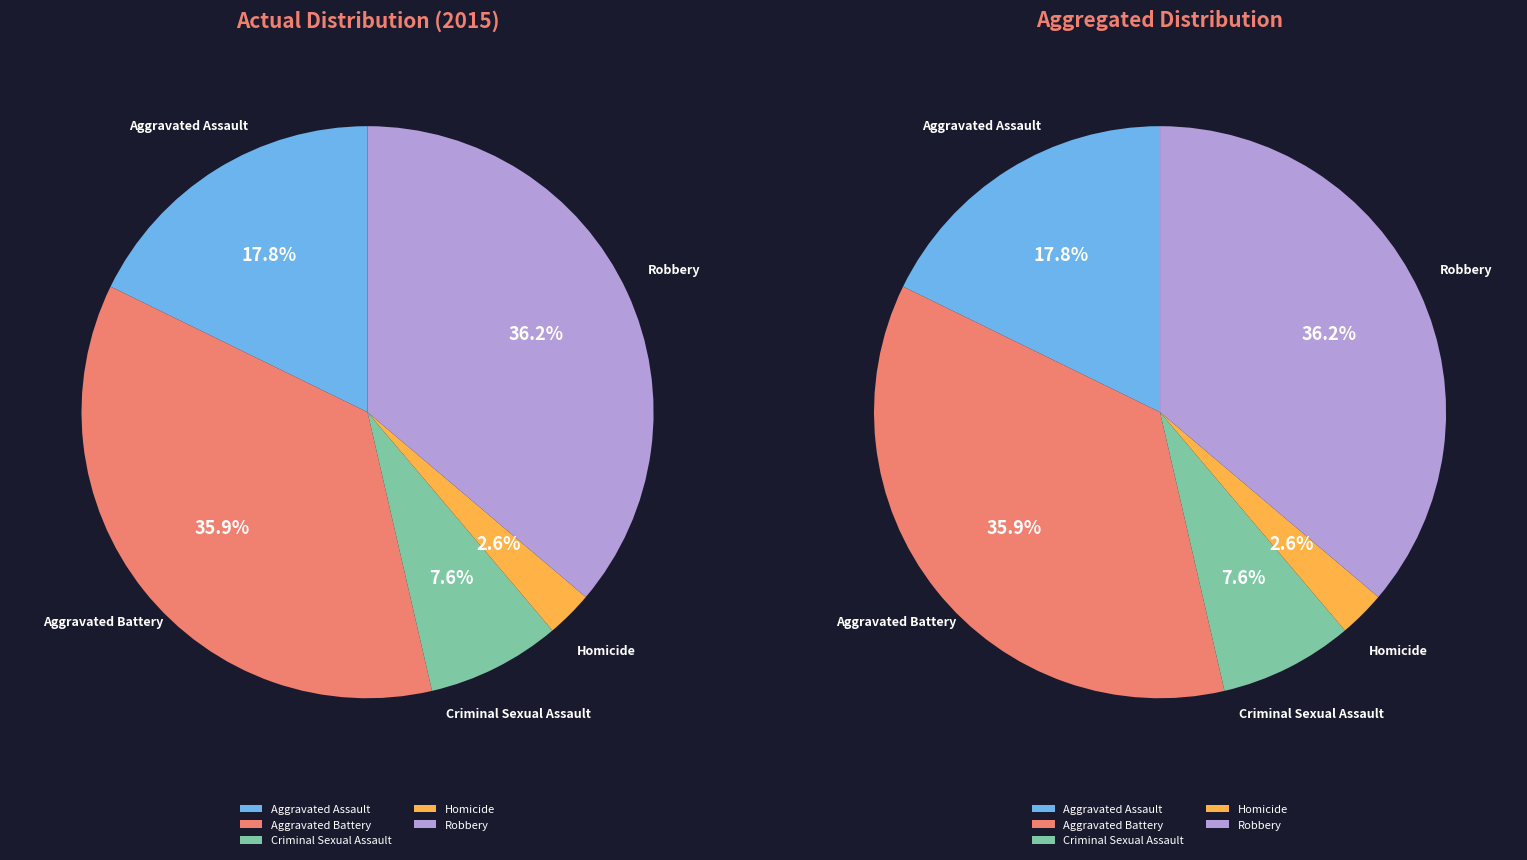

Combined, what portion of the pie is Aggravated Battery and Aggravated Assault?

53.6%